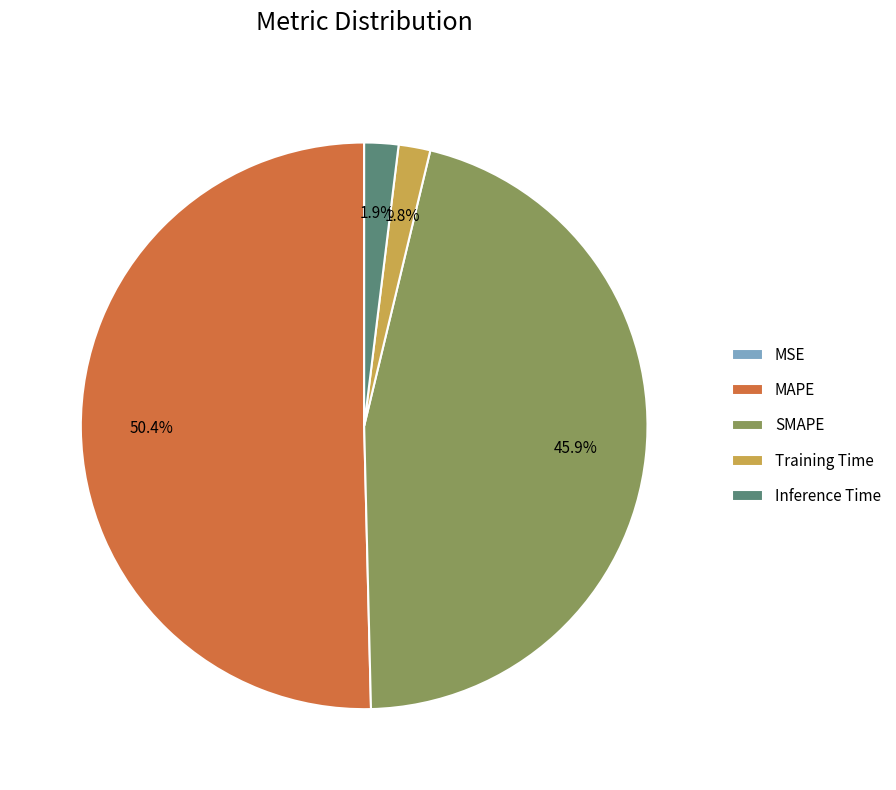

Is it true that Inference Time is 2% of the pie?

True